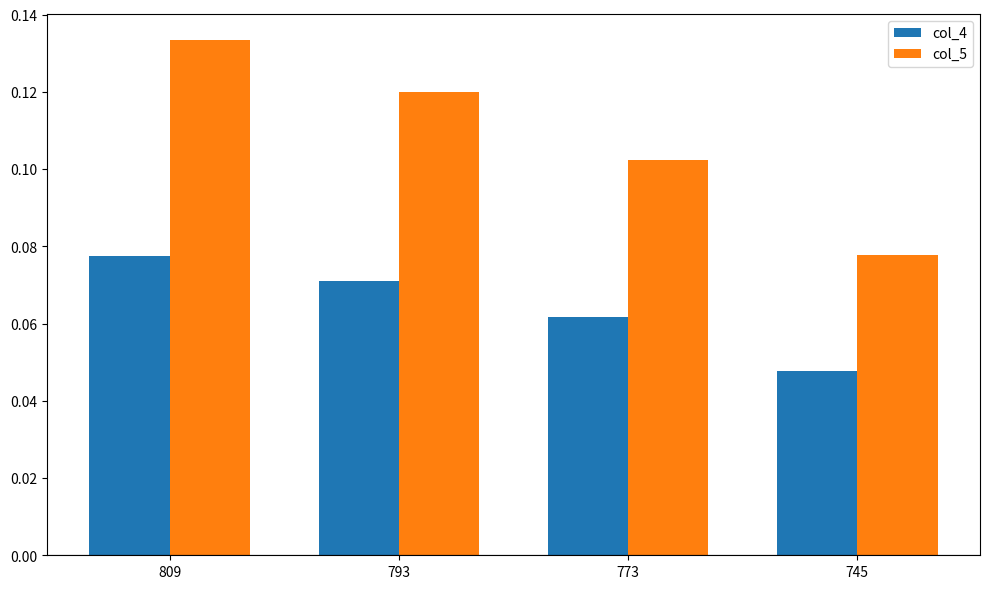

What is the total value across all series at 809?

0.2